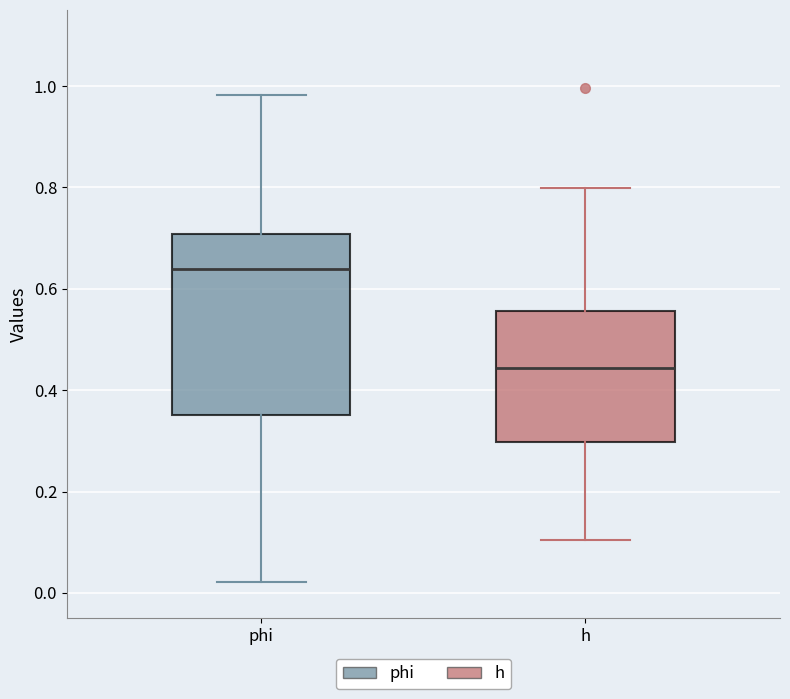

Where does the upper whisker of the box for phi end on the y-axis? The values are not printed on the chart, so give them approximately, as read against the axis.

0.98